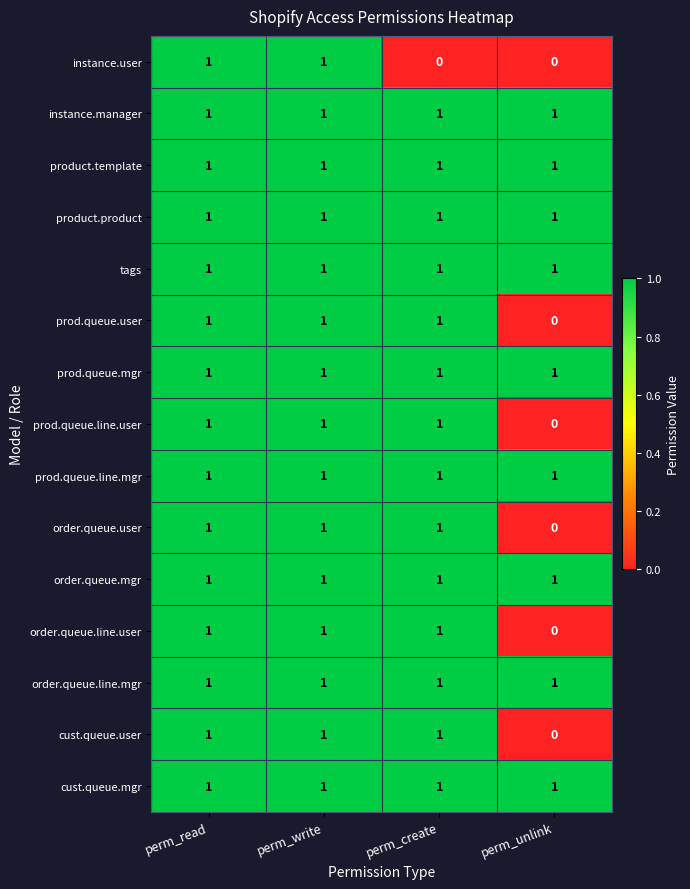

Where is order.queue.line.user nearest to the value 0?

perm_unlink